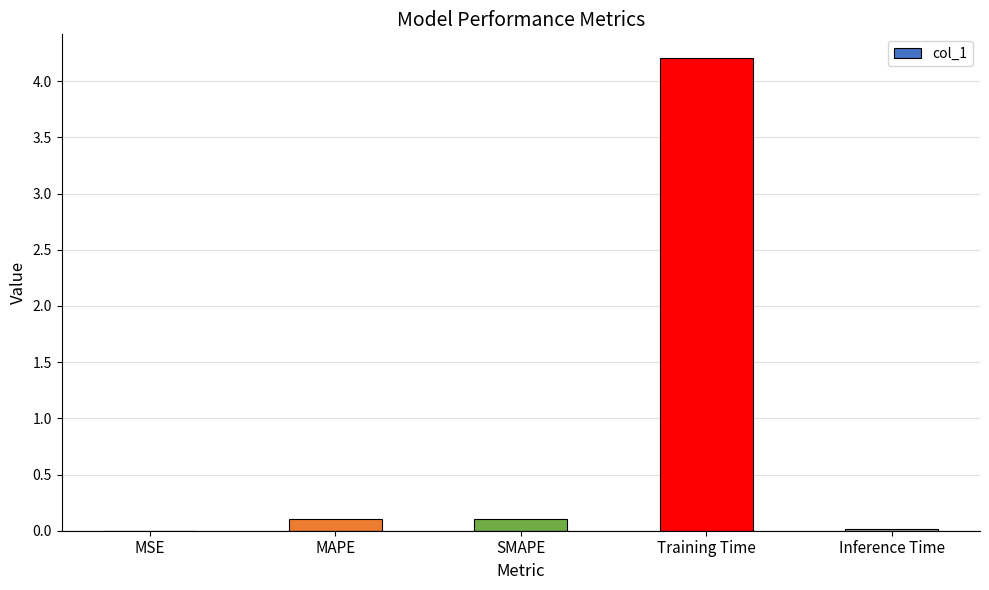

Between MAPE and MSE, which is larger?

MAPE